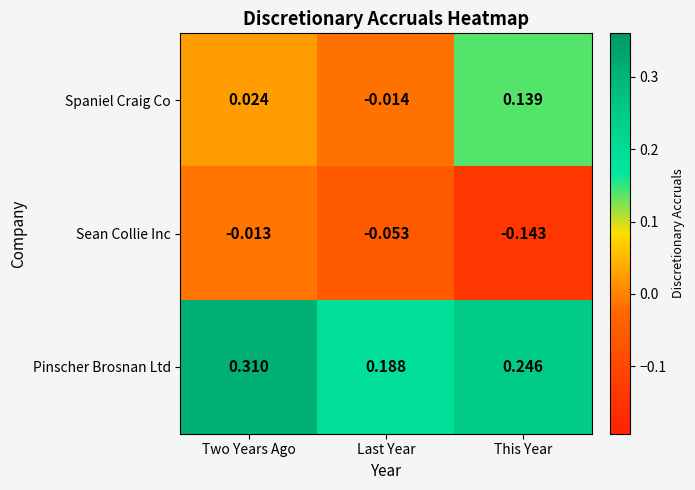

Which series has the largest total across all categories?

Pinscher Brosnan Ltd